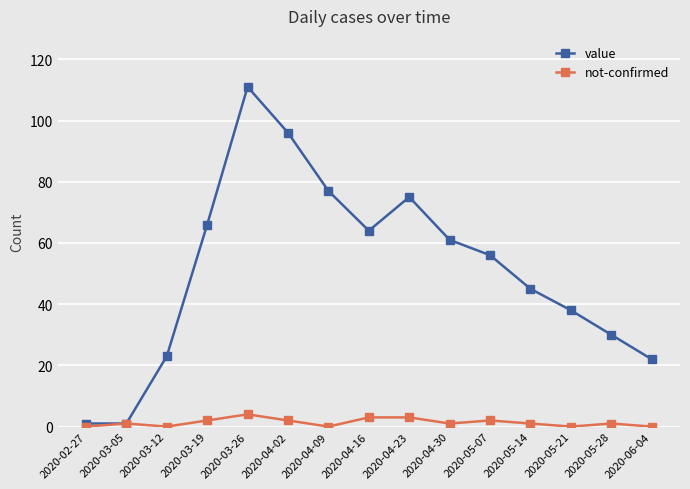

Which series has the largest range (max minus min)?

value